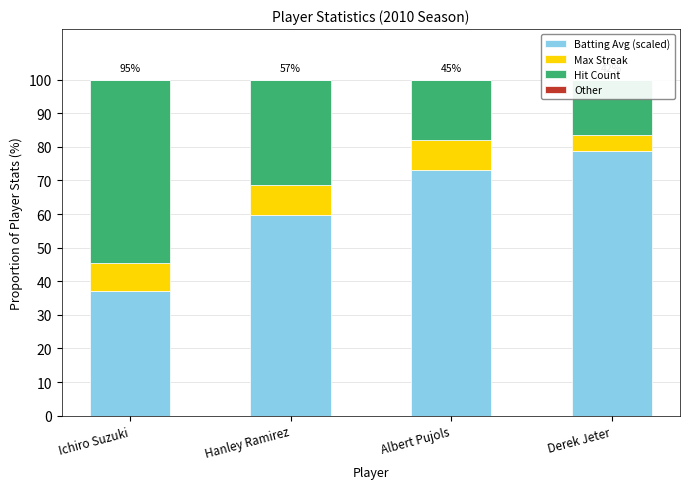

Are the bars grouped side by side (vs. stacked)?

Yes